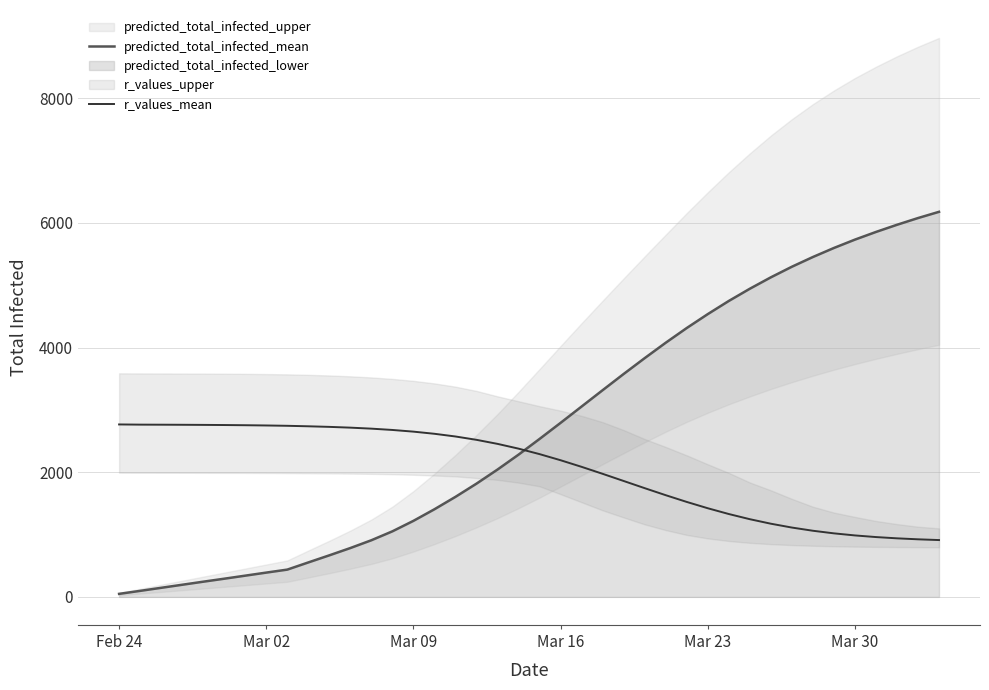

What is the difference between the second highest and second lowest values in the r_values_mean series?

1839.4